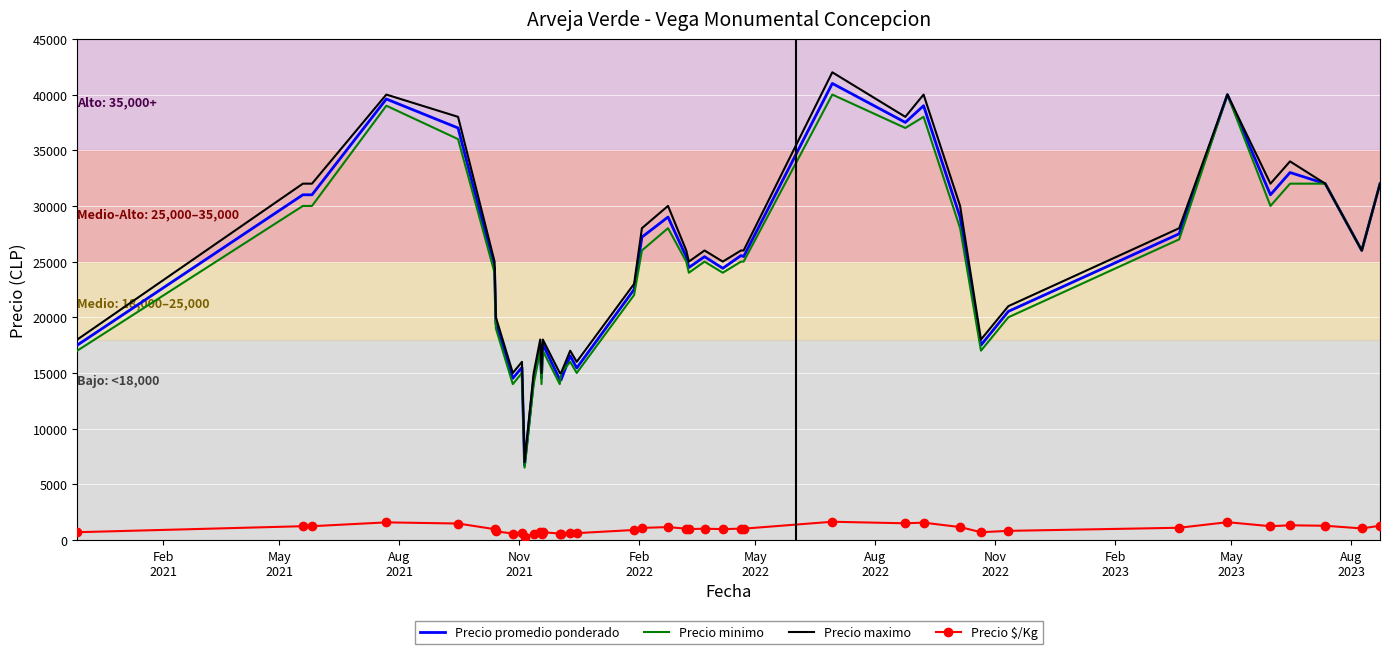

True or false: Precio $/Kg and Precio maximo cross at least once.

False